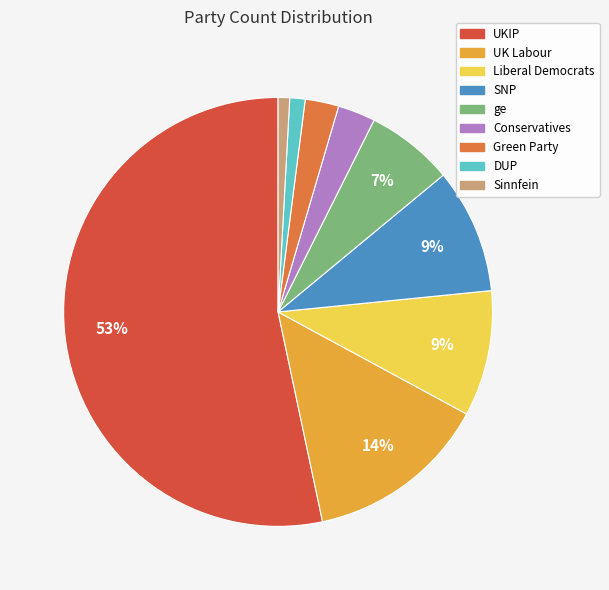

Does ge account for over 50% of the chart?

No